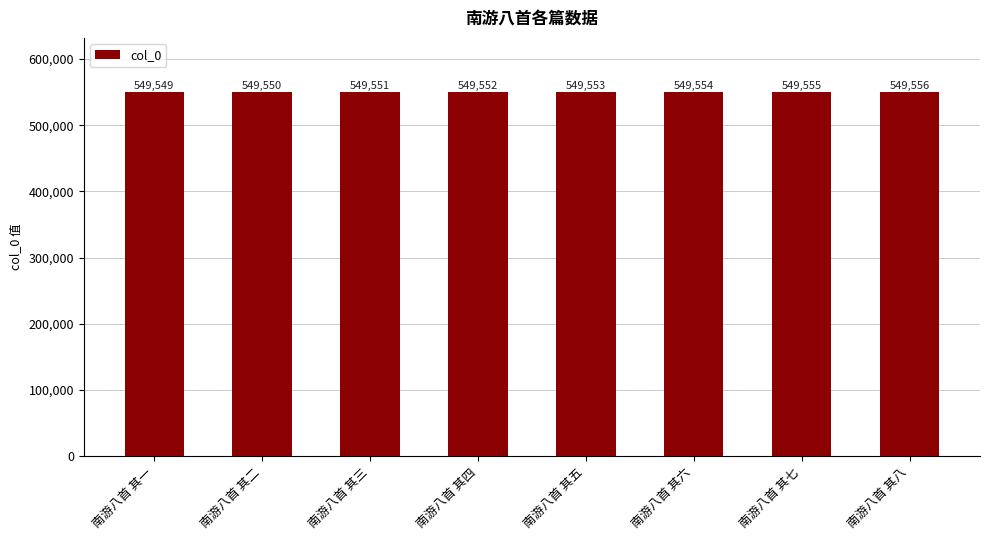

Is it true that the value at 南游八首 其五 is 327852?

False